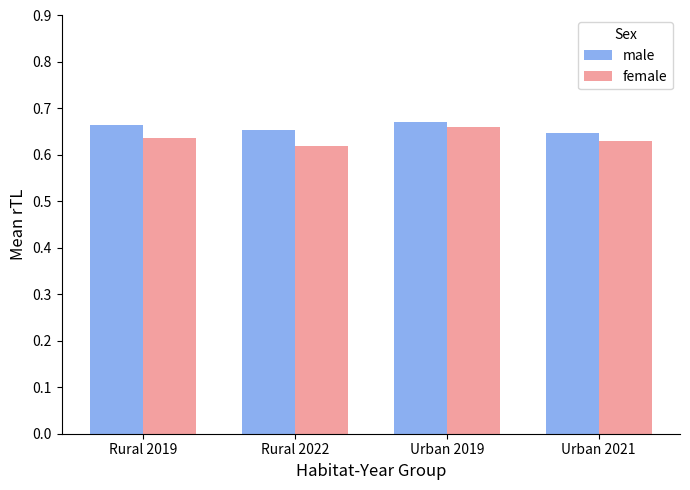

What position from the left is Urban 2019?

3